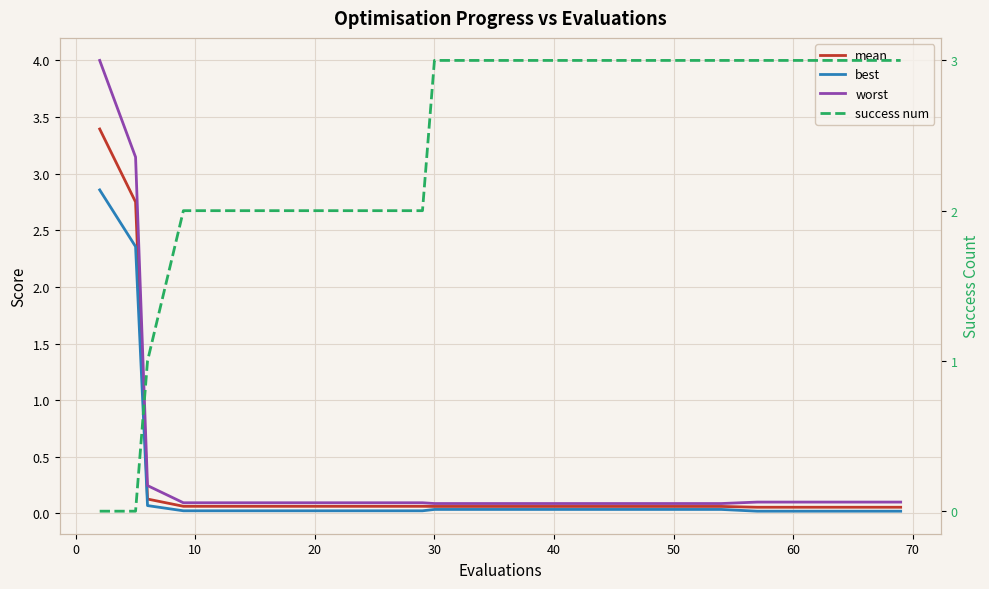

What is the difference between the second highest and second lowest values in the mean series?

2.7